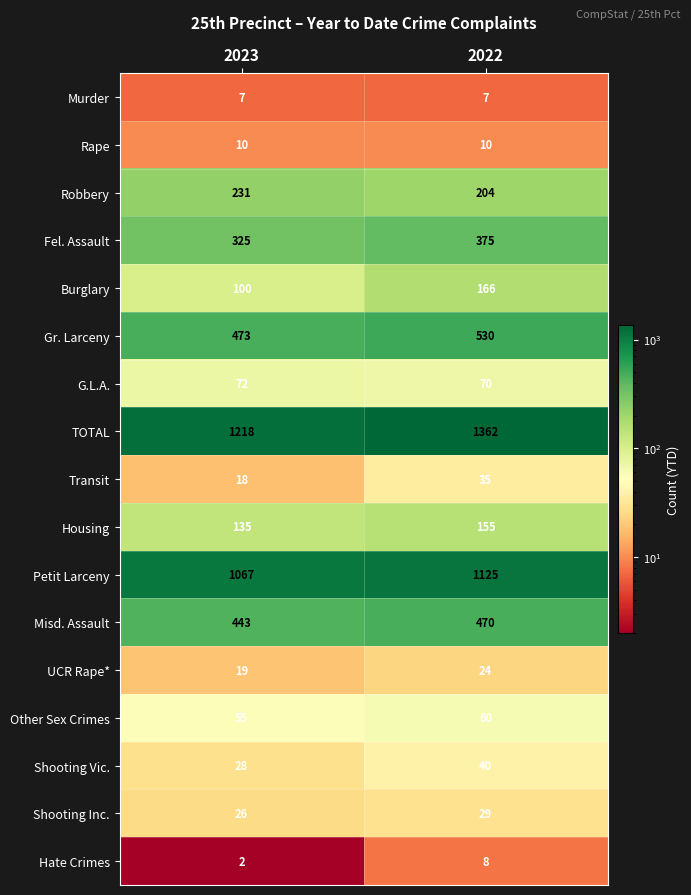

Which series changed the most between 2023 and 2022?

TOTAL